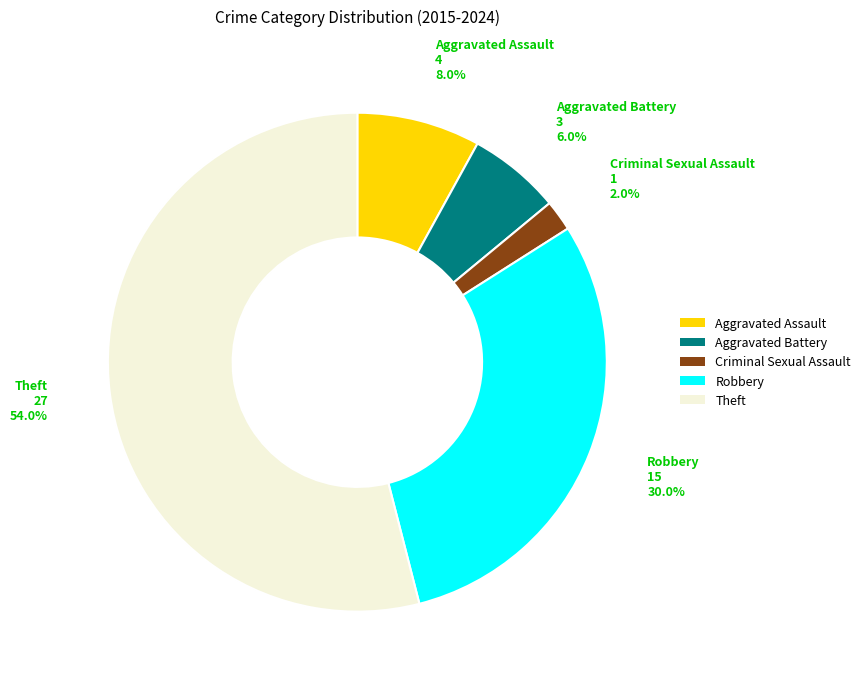

To the nearest percent, what portion does Theft represent?

54%